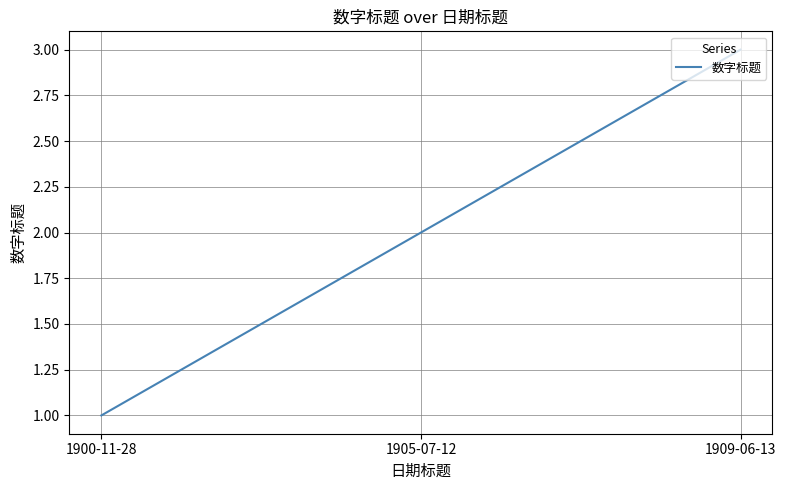

Between 1900-11-28 and 1909-06-13, which is larger?

1909-06-13